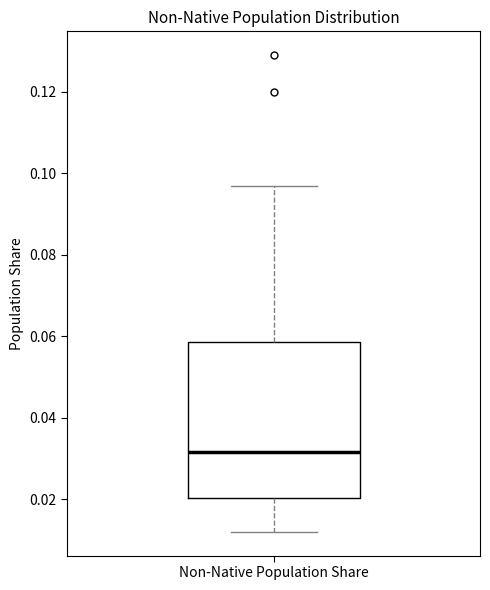

Transcribe this box plot: give where the median line is, the range the box spans, and where the two whiskers end, as read against the y-axis. The values are not printed on the chart, so give them approximately, as read against the axis.

median 0.032, box 0.020 to 0.058, whiskers 0.012 to 0.098